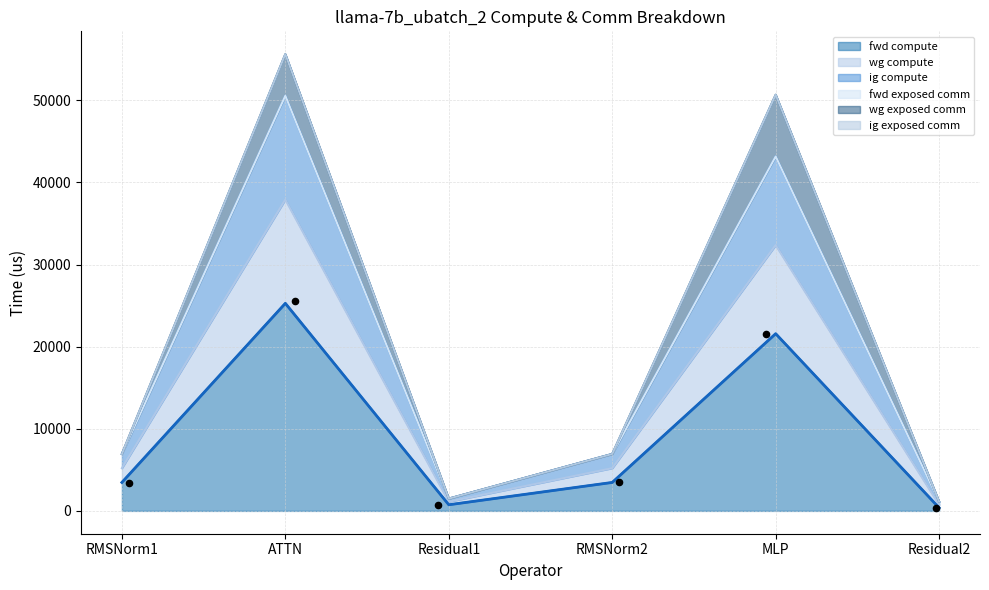

Where is fwd compute nearest to the value 12825?

MLP